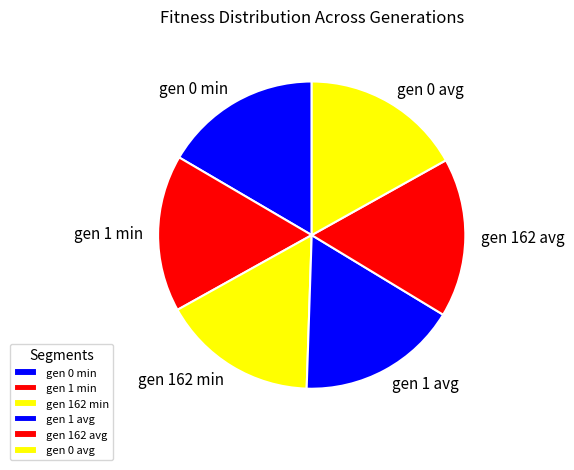

Do gen 0 min and gen 1 min together represent more than half of the pie?

No